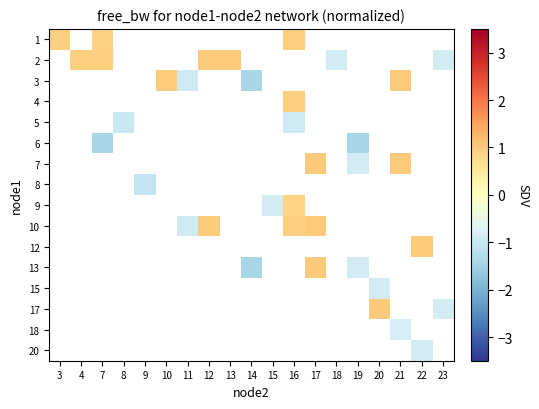

Which has a higher value, 21 or 20?

20